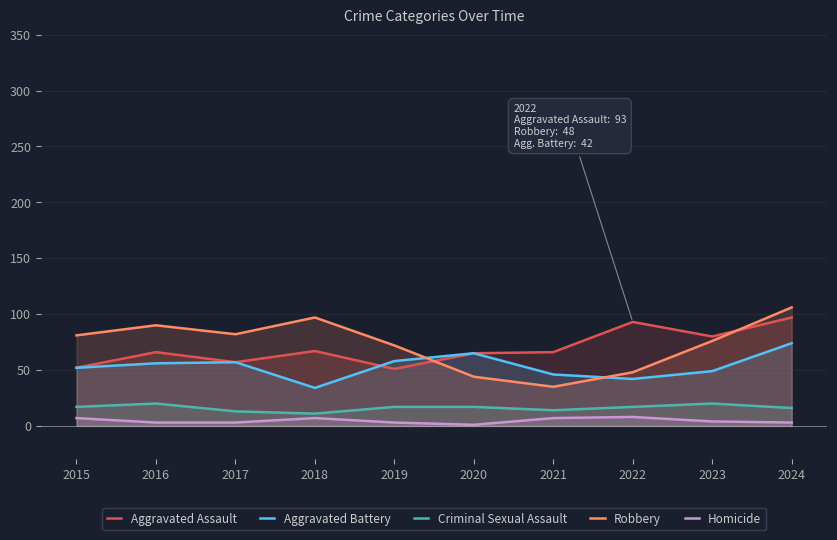

List the series in order of their peak value, lowest first.

Homicide, Criminal Sexual Assault, Aggravated Battery, Aggravated Assault, Robbery